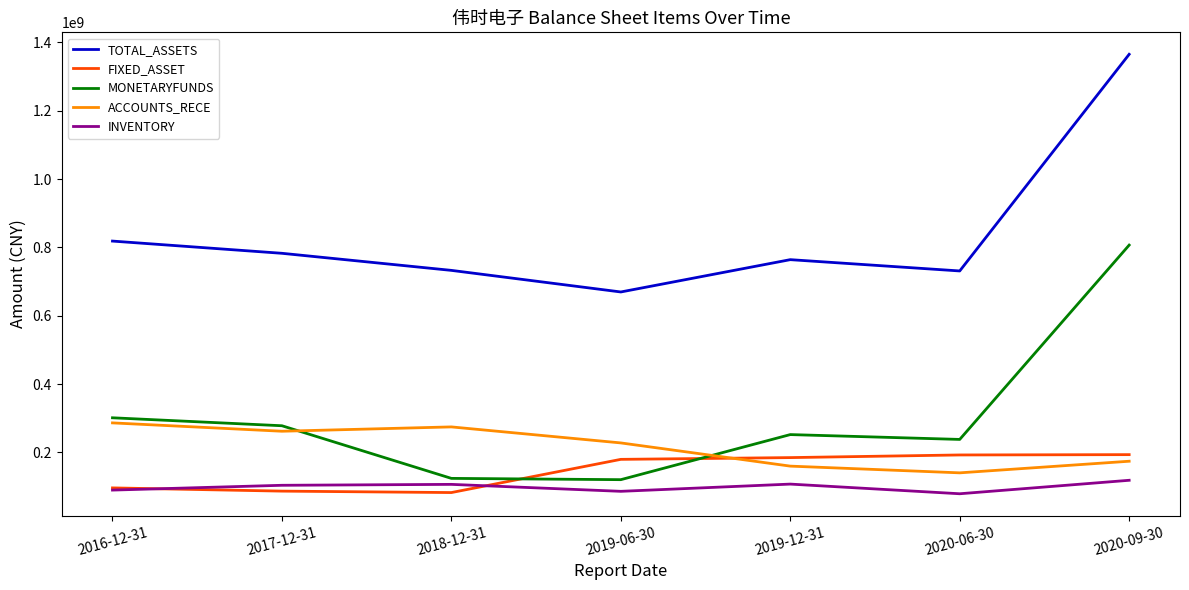

What is the lowest value of the INVENTORY series?

78976384.9